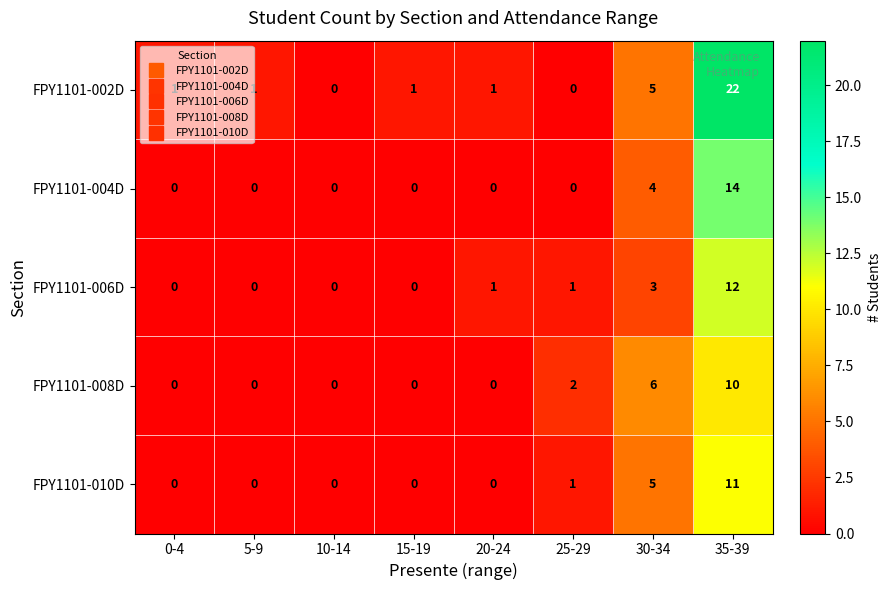

At which category is the sum across all series the highest?

35-39